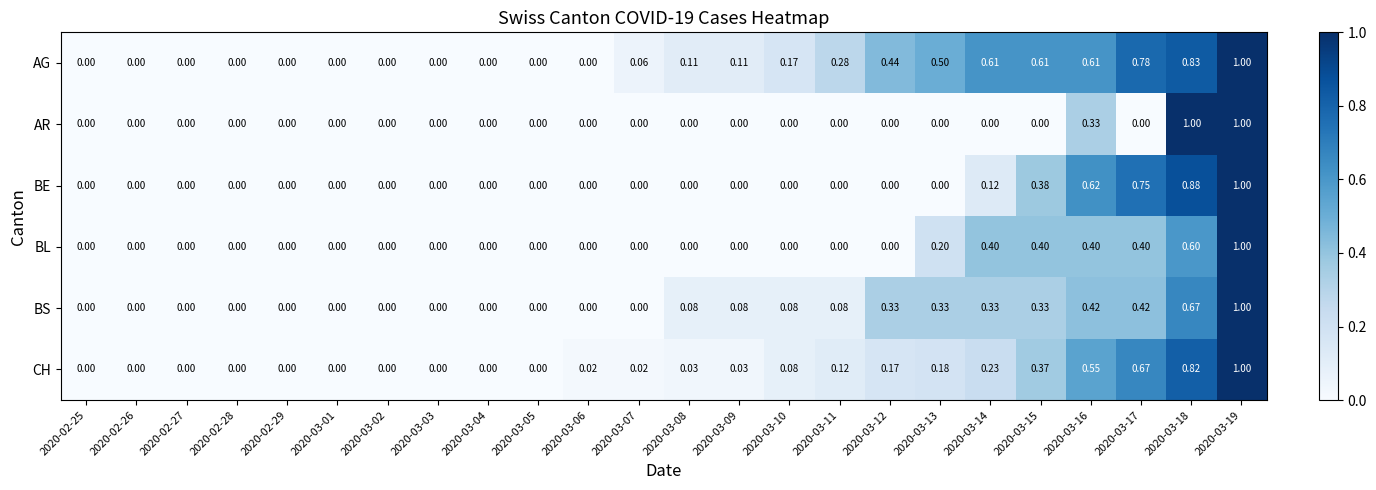

Which series changed the most between 2020-03-04 and 2020-03-06?

CH